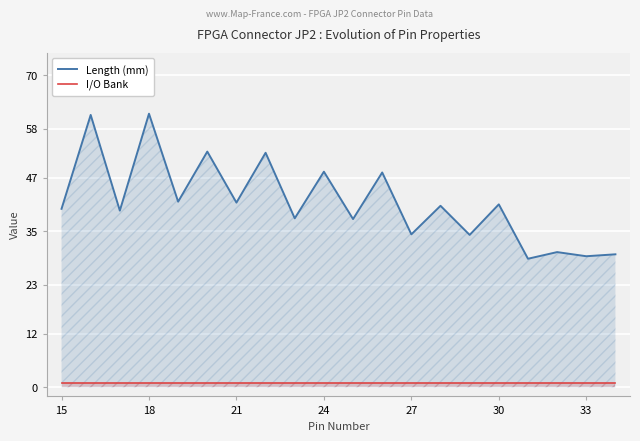

Is it true that Length (mm) equals 48.4 at 24?

True